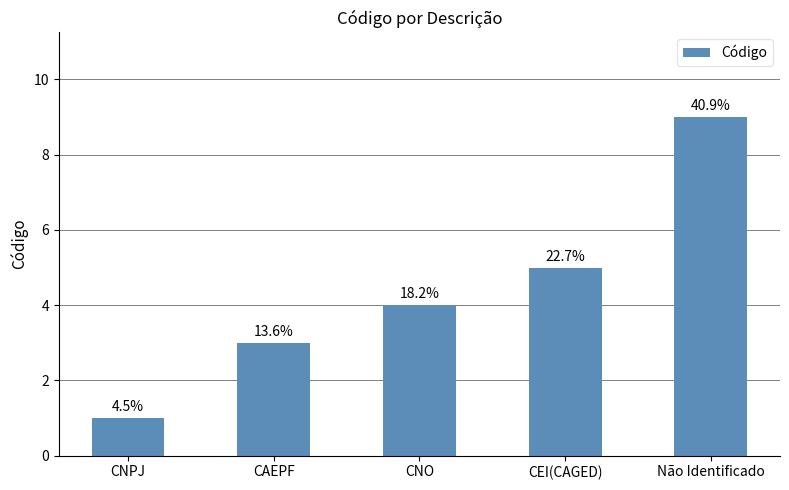

Are the bars horizontal?

No